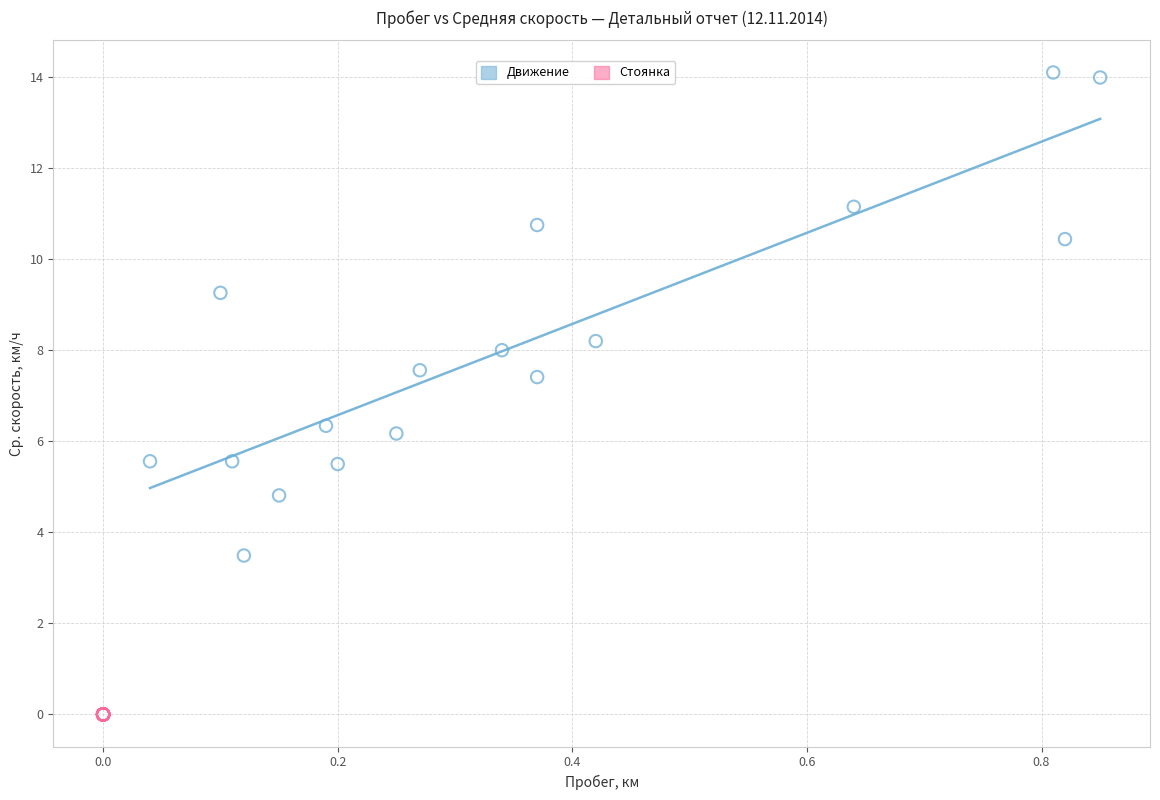

Which series reaches the maximum Y coordinate?

Движение